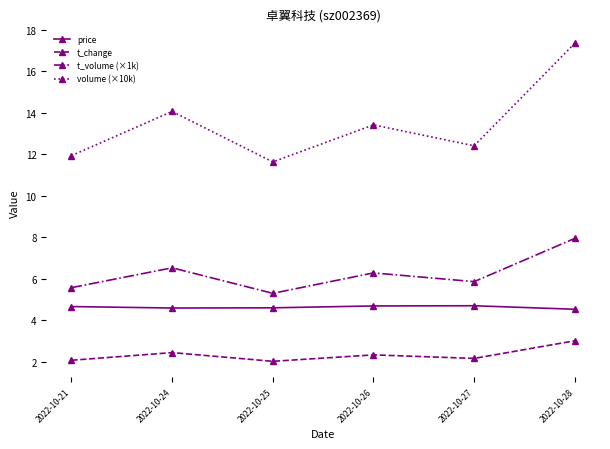

How many data points in volume (×10k) are above 13?

3